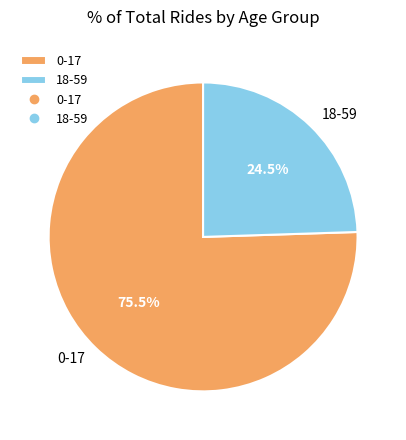

Which slice is the smallest?

18-59